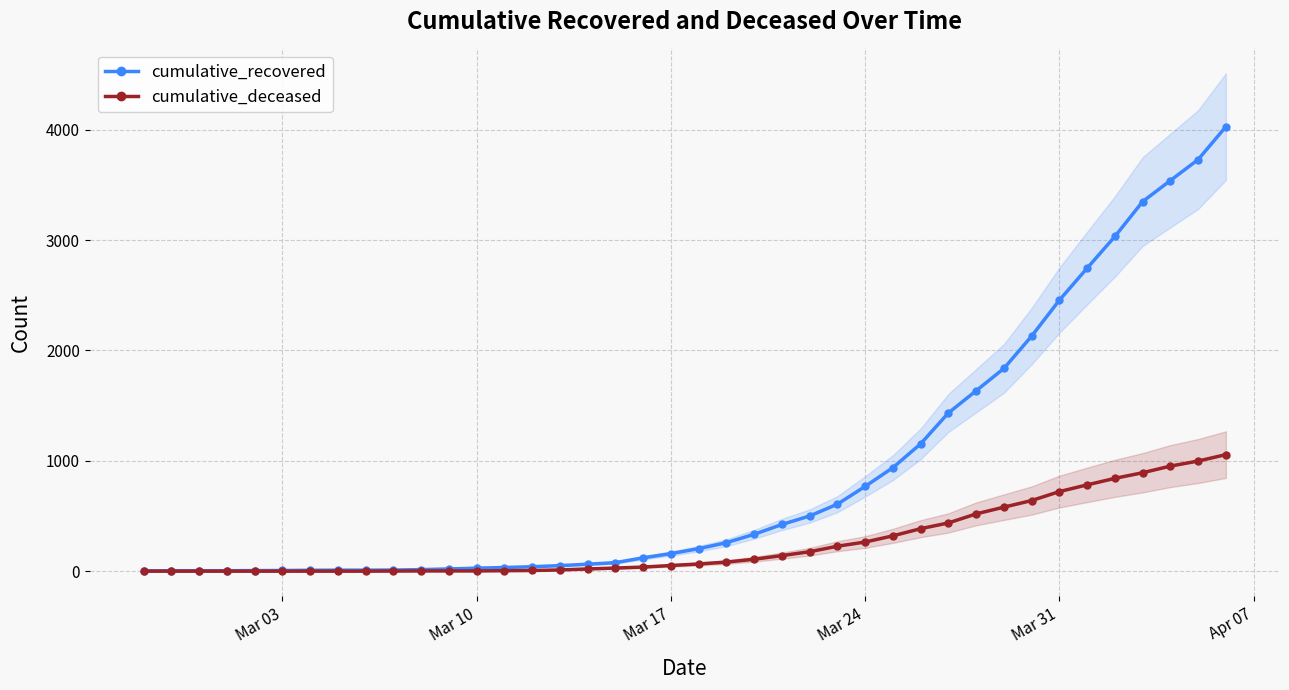

What is the difference between the maximum and minimum values in the cumulative_recovered series?

4025